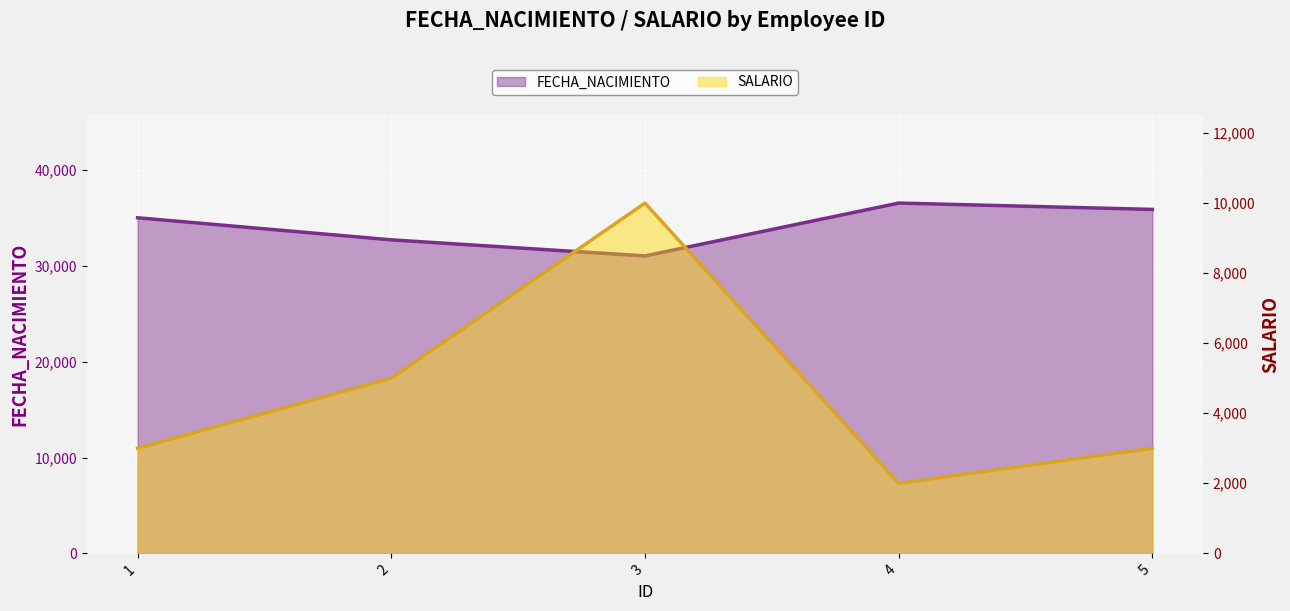

Reading left to right, list all the values displayed in this chart.

FECHA_NACIMIENTO: 1=35035	2=32730	3=31052	4=36571	5=35909
SALARIO: 1=3000	2=5000	3=10000	4=2000	5=3000